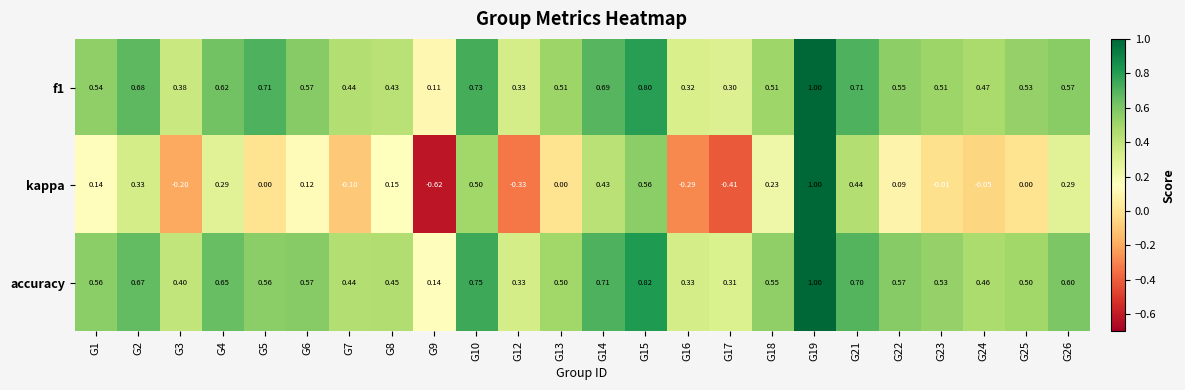

Which series changed the most between G8 and G24?

kappa